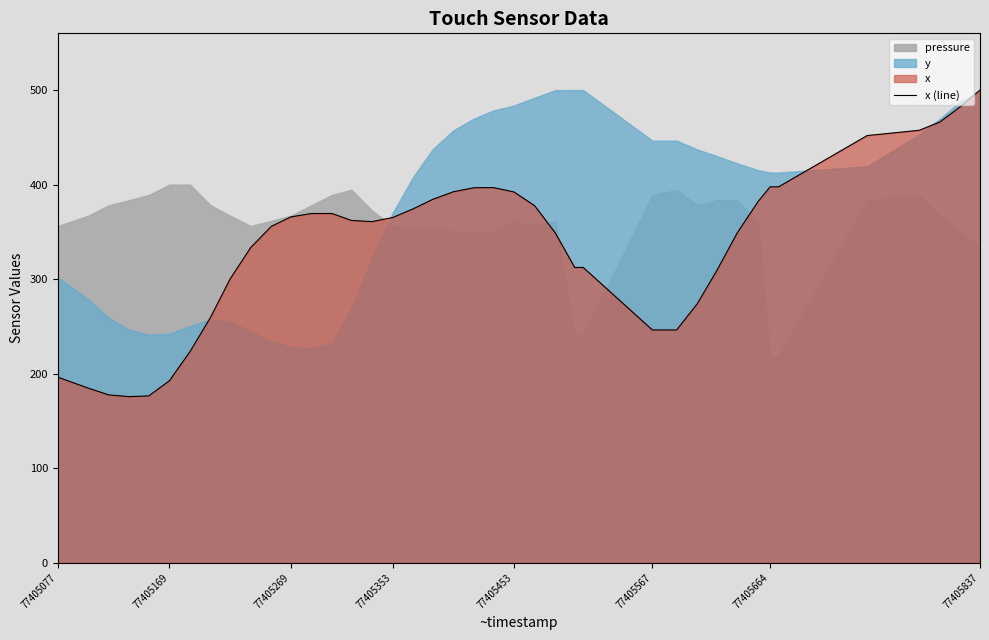

What is the greatest value displayed?

500.0